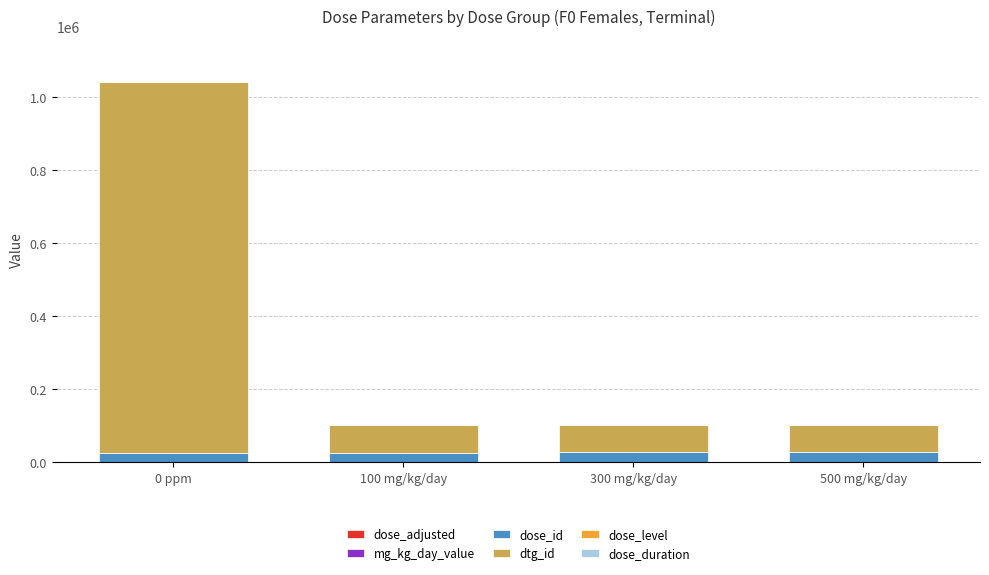

At which category is the sum across all series the highest?

0 ppm